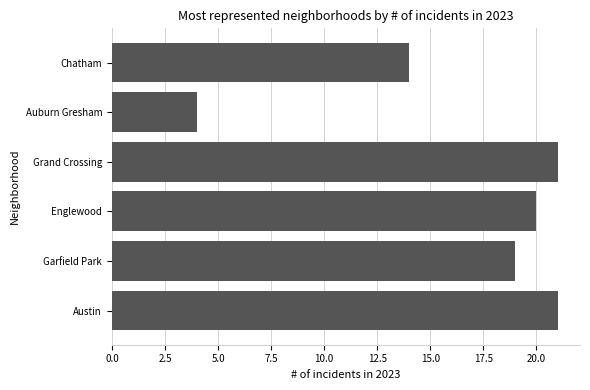

Is it true that the value at Grand Crossing is 21?

True